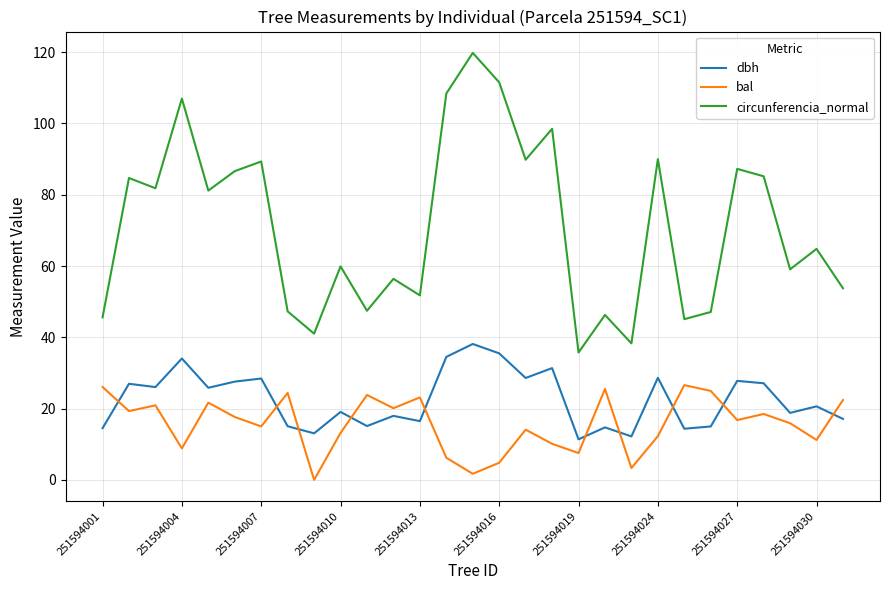

True or false: circunferencia_normal and dbh cross at least once.

False